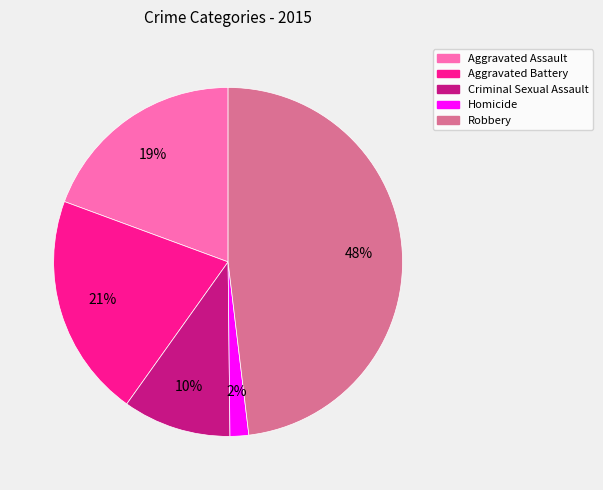

Does any single category account for the majority?

No